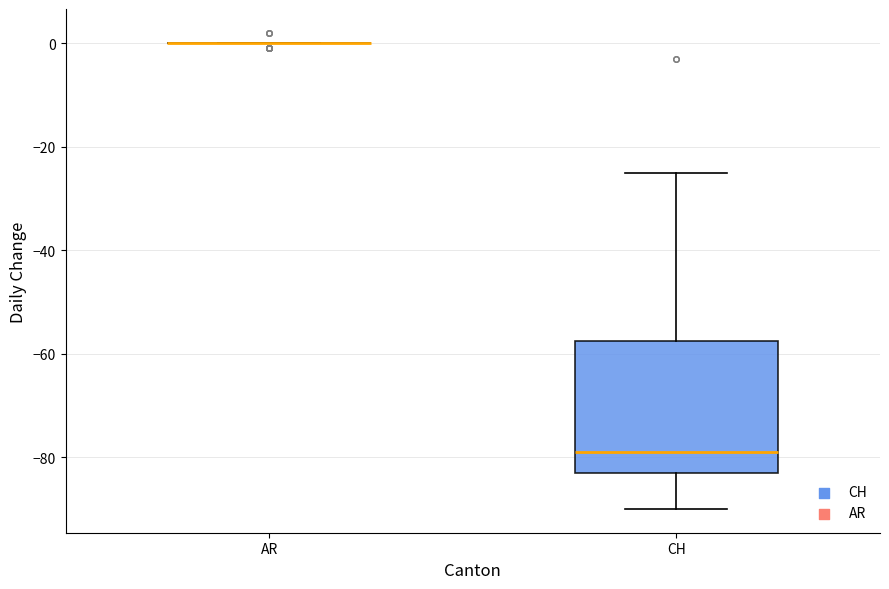

Reading left to right, transcribe this box plot: for each box, give where its median line is, the range the box spans, and where its two whiskers end, as read against the y-axis. The values are not printed on the chart, so give them approximately, as read against the axis.

AR: box collapsed to a line at 0, whiskers 0 to 0
CH: median -78, box -82 to -58, whiskers -90 to -24